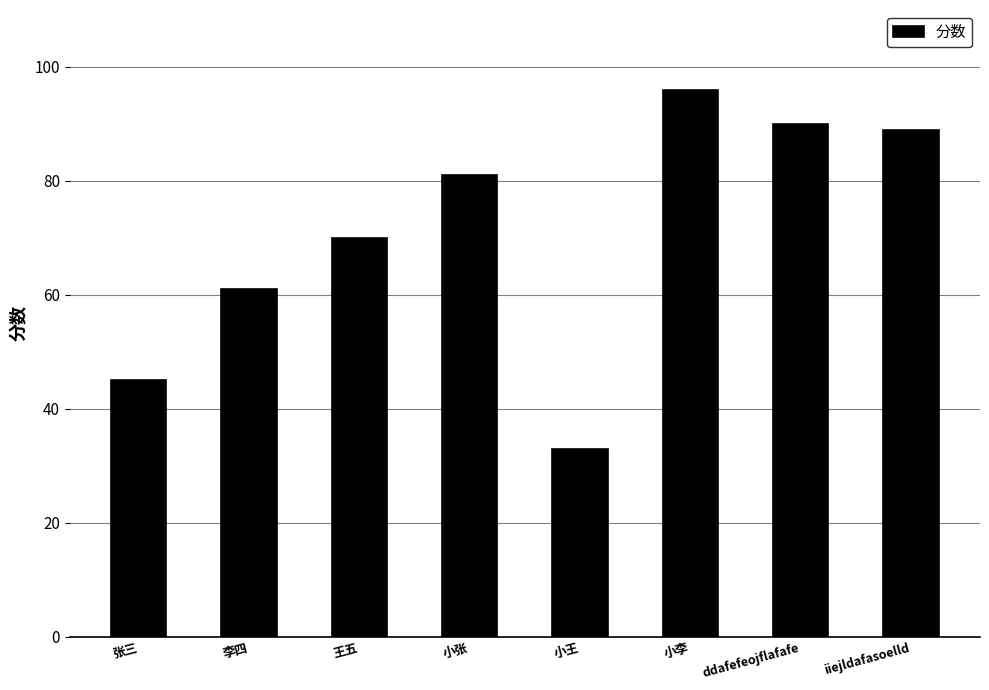

Are the bars horizontal?

No